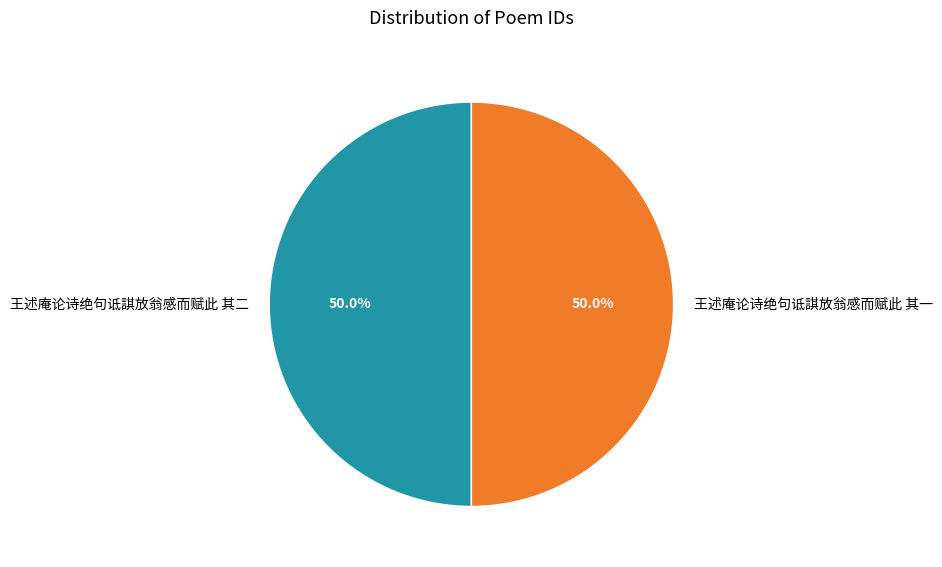

Is it true that 王述庵论诗绝句诋諆放翁感而赋此 其二 is 41% of the pie?

False